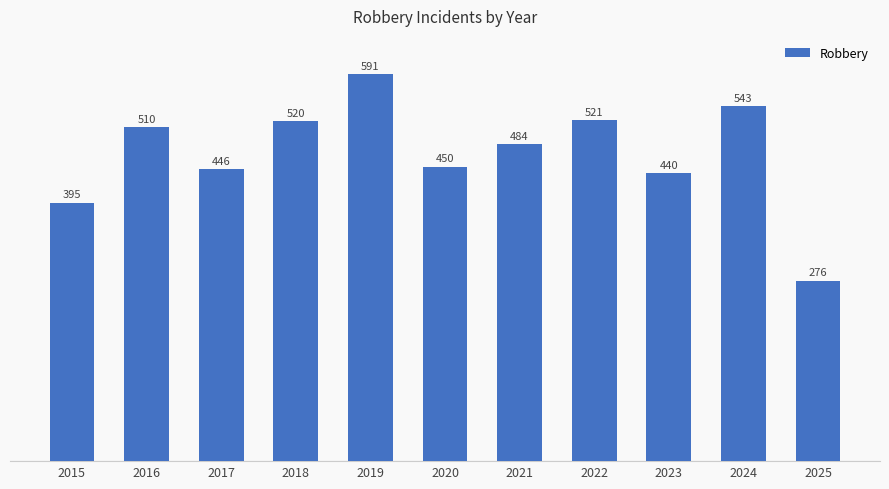

What is the value of the 8th bar from the left?

521